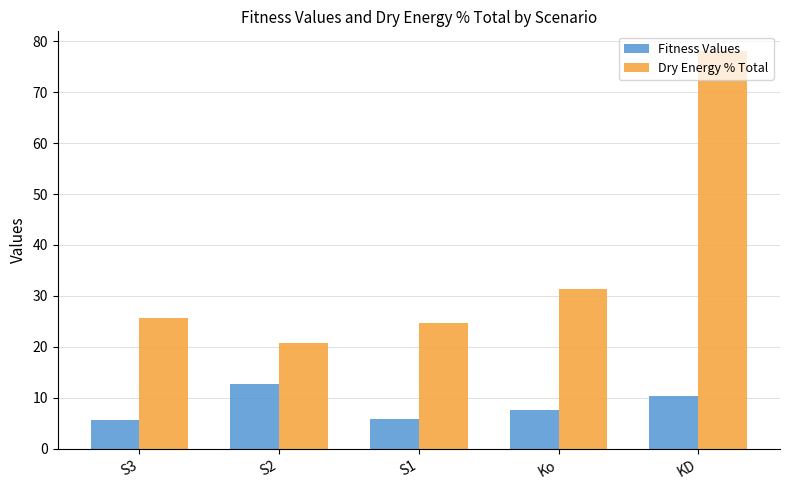

Which series has the largest total across all categories?

Dry Energy % Total